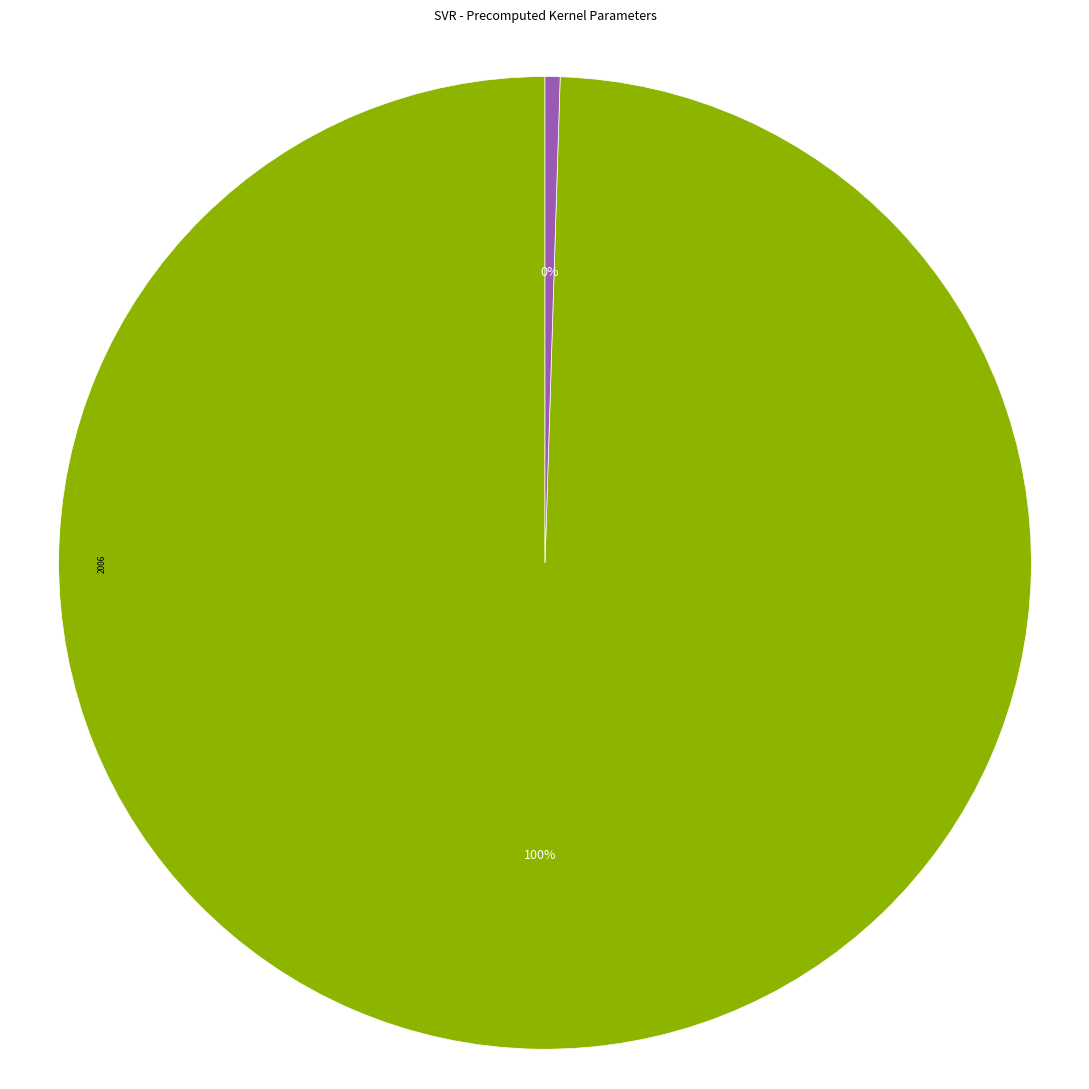

How many slices are in this pie chart?

2